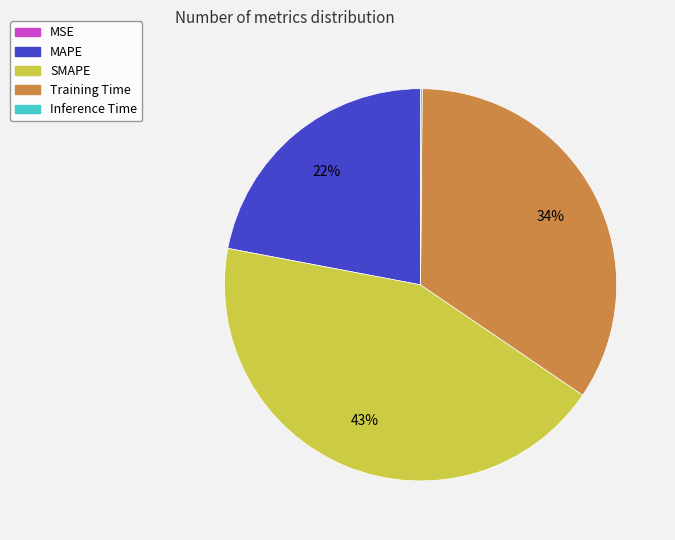

Does any single category account for the majority?

No